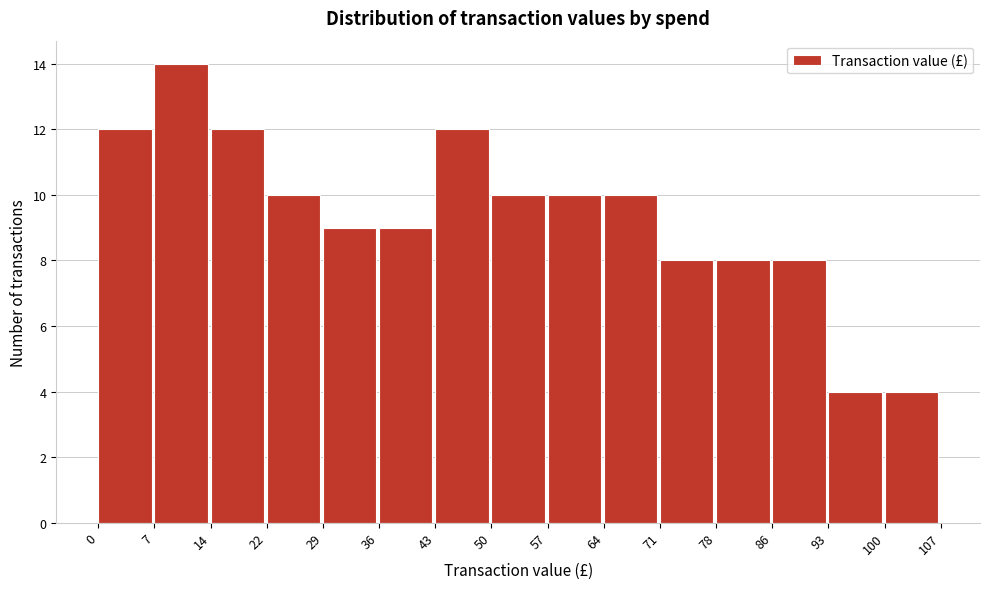

Reading left to right, transcribe this chart: for each bar, give the range it covers on the x-axis and its height. The values are not printed on the chart, so give them approximately, as read against the axis.

0 to 7: 12
7 to 14: 14
14 to 22: 12
22 to 29: 10
29 to 36: 9
36 to 43: 9
43 to 50: 12
50 to 57: 10
57 to 64: 10
64 to 71: 10
71 to 78: 8
78 to 86: 8
86 to 93: 8
93 to 100: 4
100 to 107: 4